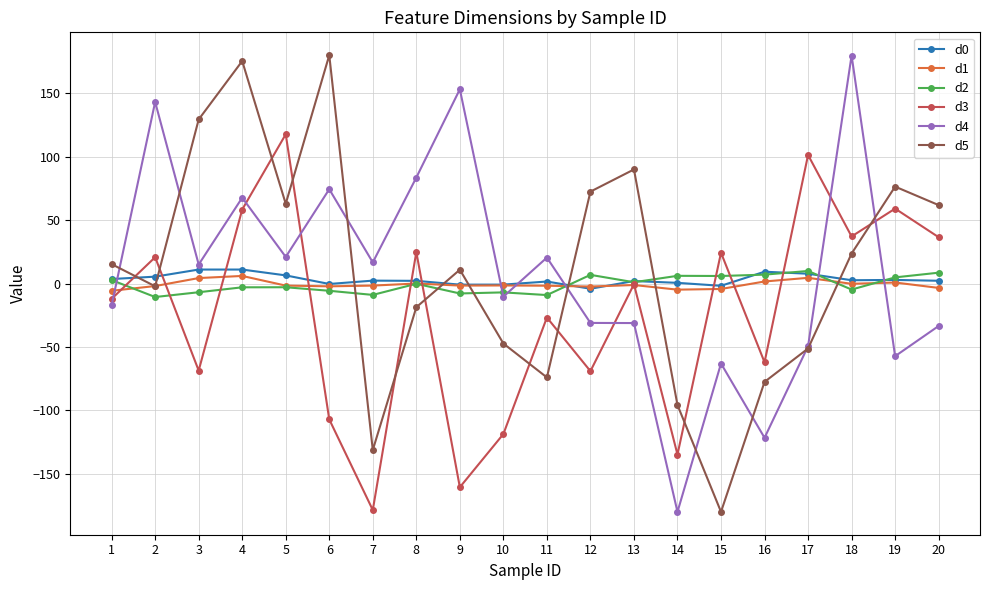

Which series ends up on top after the final intersection of d3 and d1?

d3